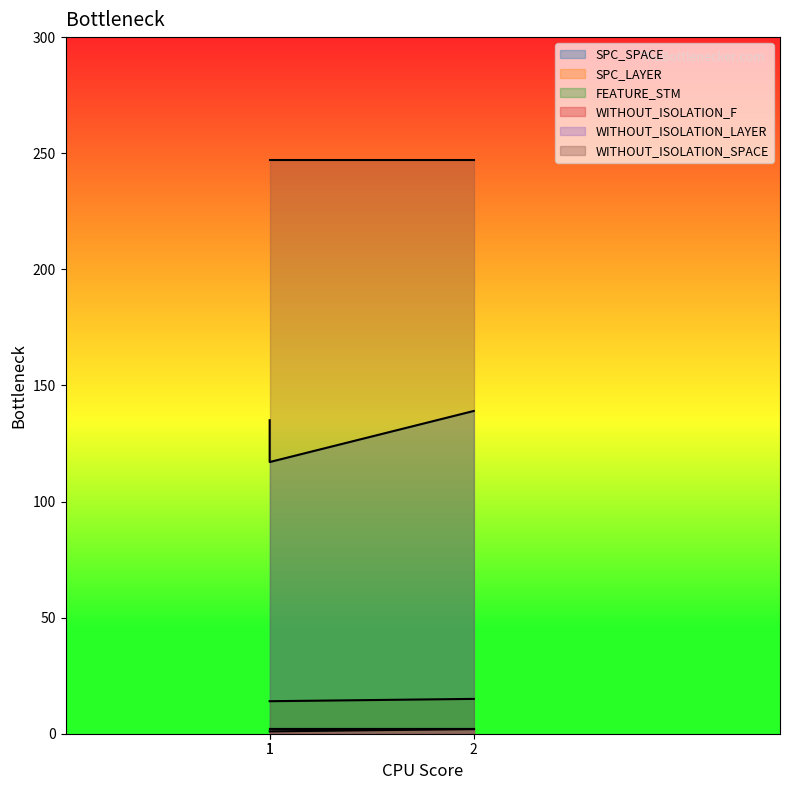

What is the approximate value of SPC_LAYER at 1?

1